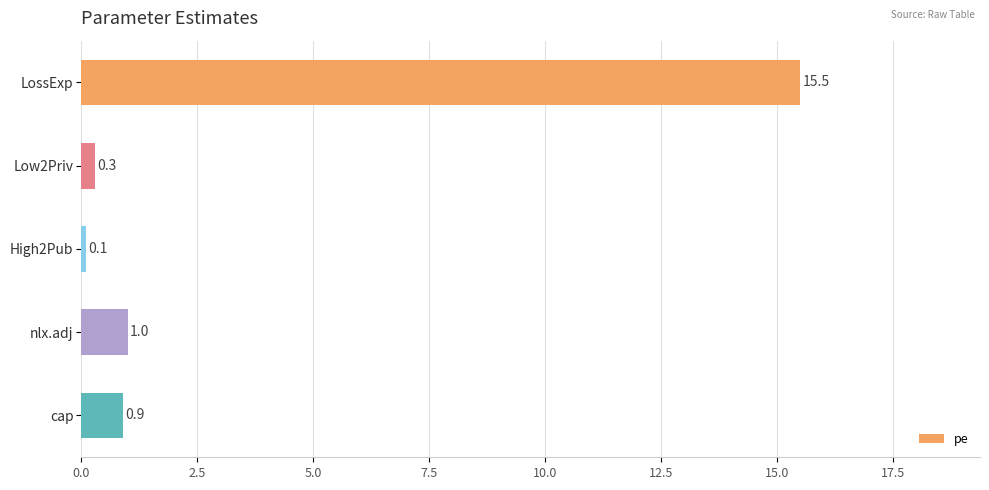

The value at LossExp is 15.5. True or false?

True